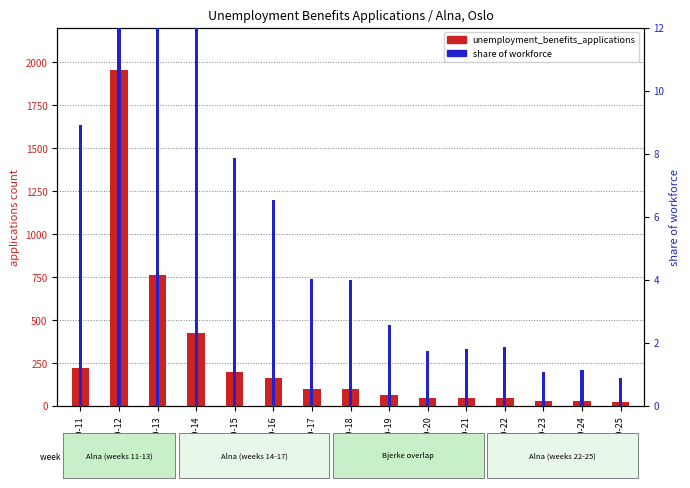

What is the difference between the share values at 2020-23 and 2020-21?

0.7